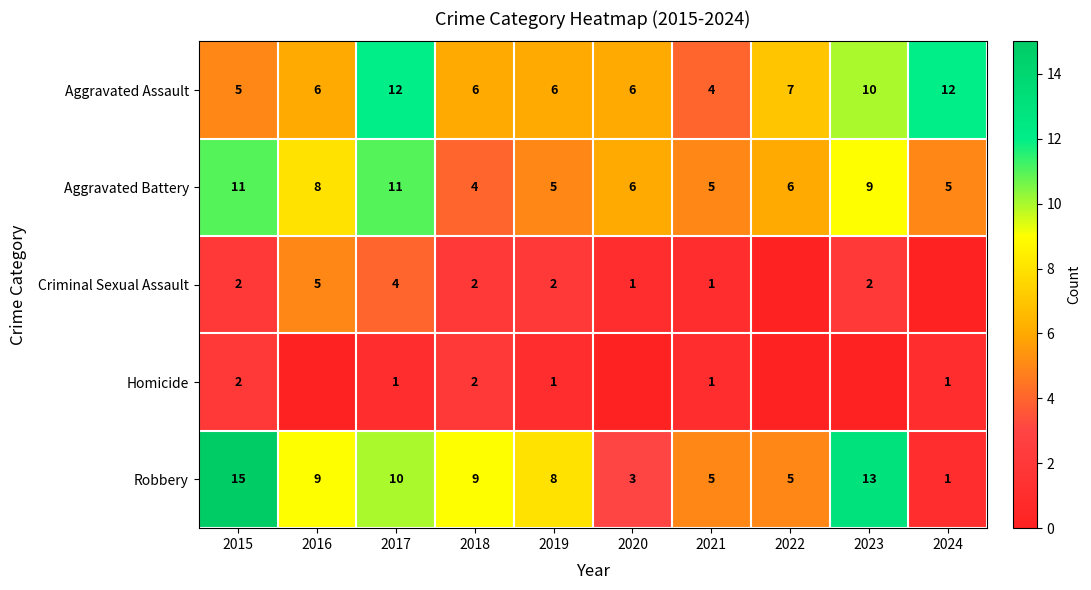

Count the number of categories in the chart.

10